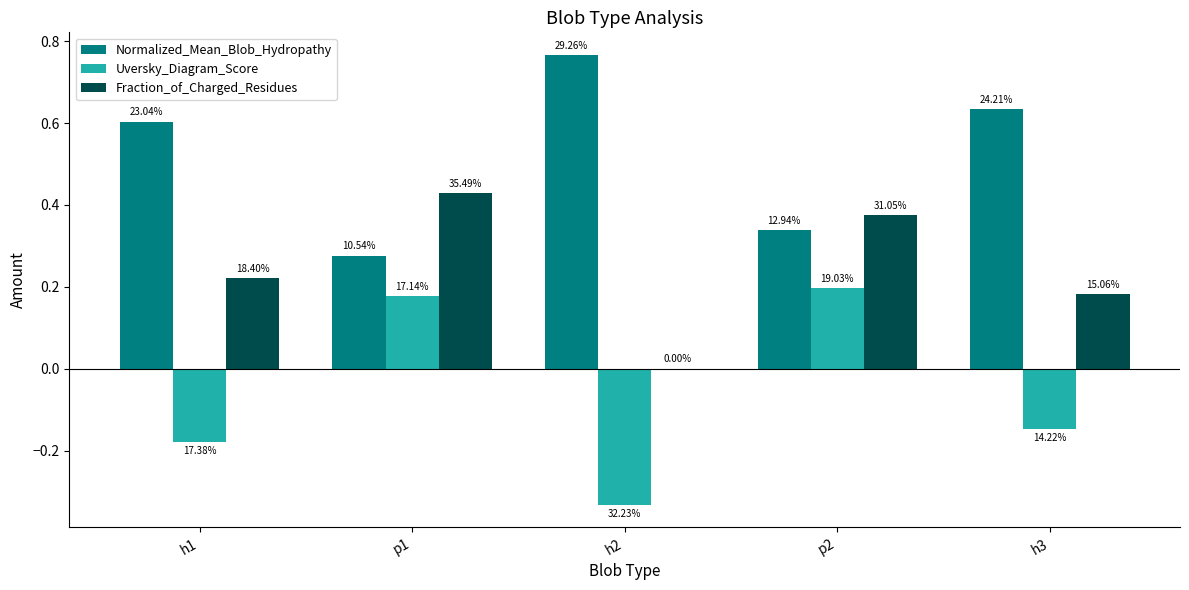

List the labels in order of Normalized_Mean_Blob_Hydropathy value, smallest first.

p1, p2, h1, h3, h2